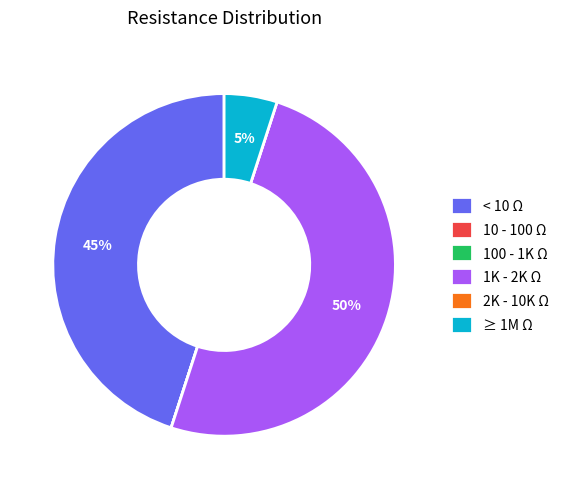

To the nearest percent, what is the difference between the largest and smallest slice percentages?

50%